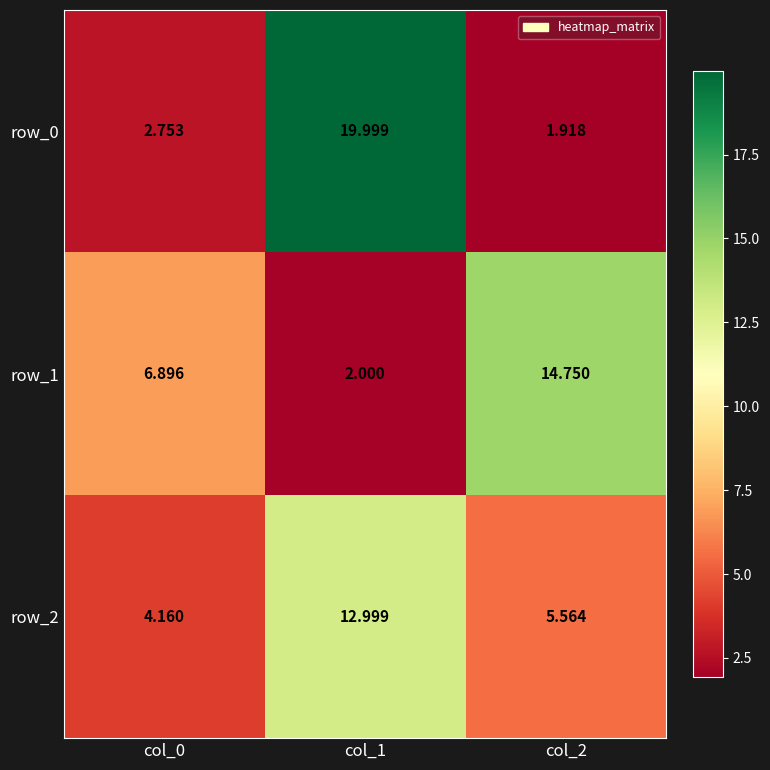

What is the maximum value for row_0?

20.0